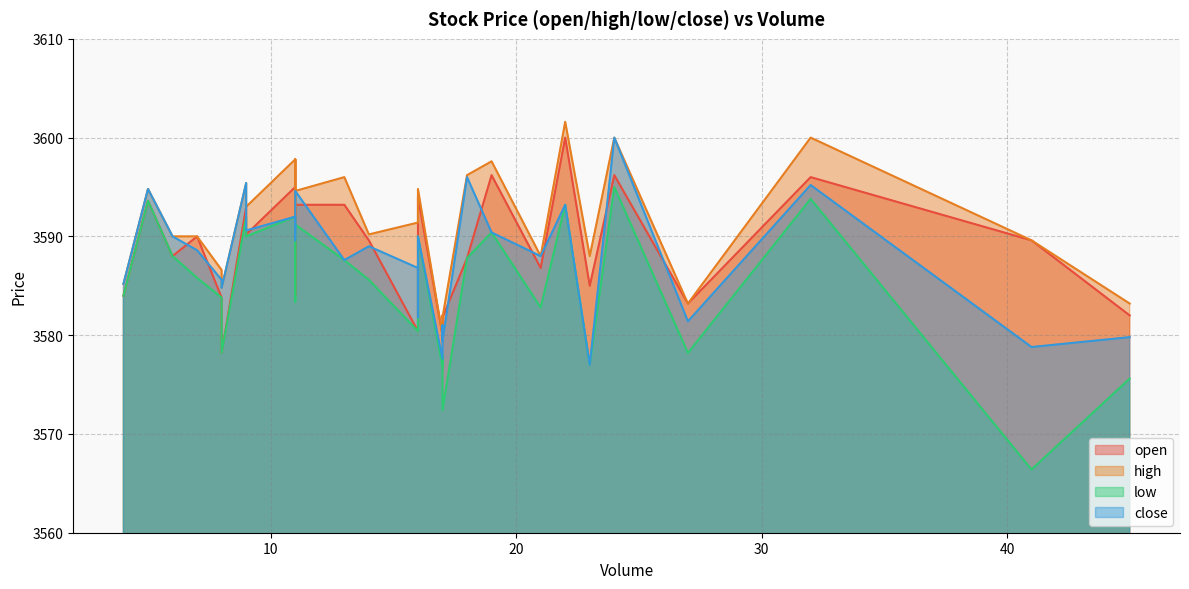

Which has a higher value, 16 or 5?

5